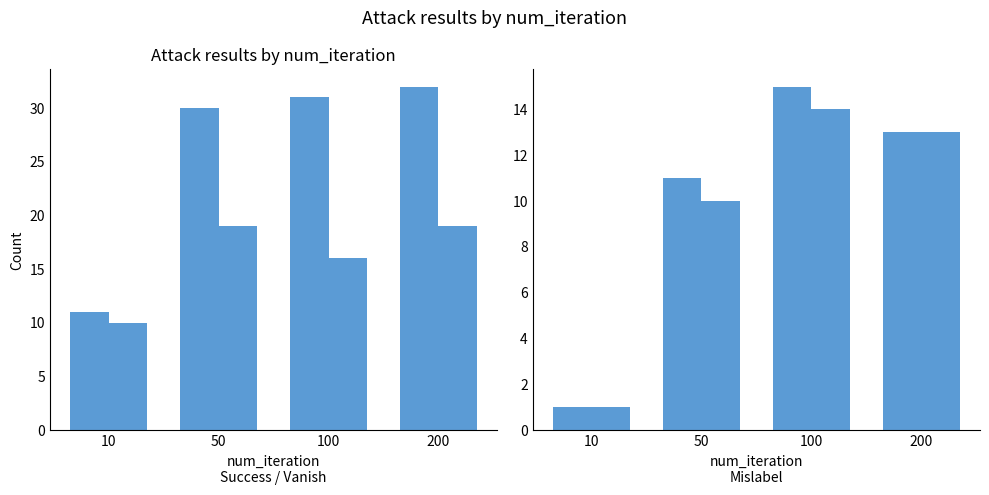

What is the greatest value displayed?

32